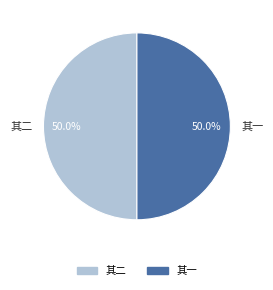

Combined, what portion of the pie is 其一 and 其二?

100.0%